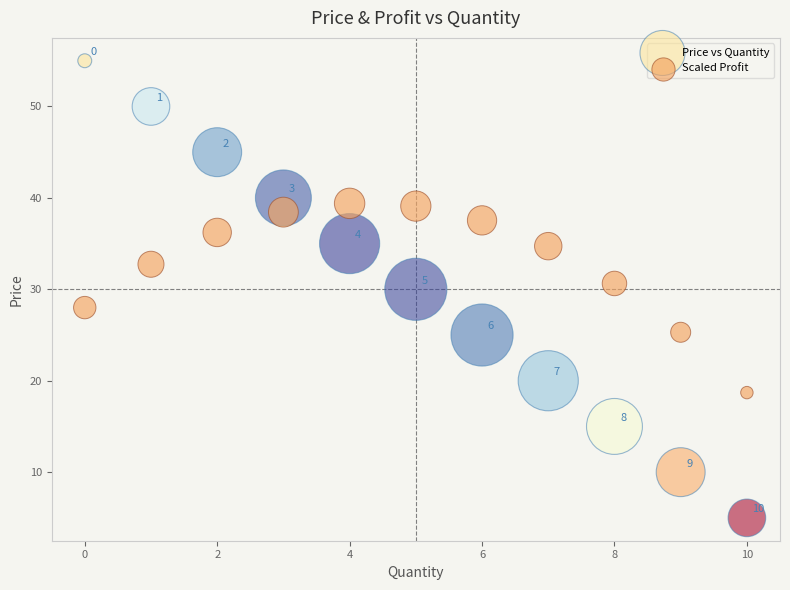

What are all the series names shown in the legend?

Price vs Quantity, Scaled Profit